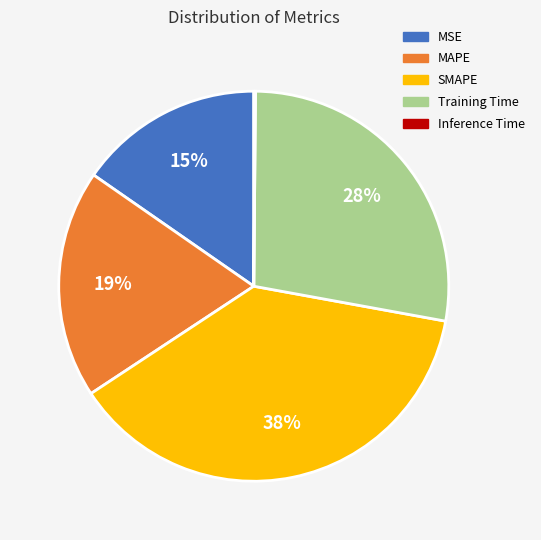

What is the largest slice in the pie chart?

SMAPE